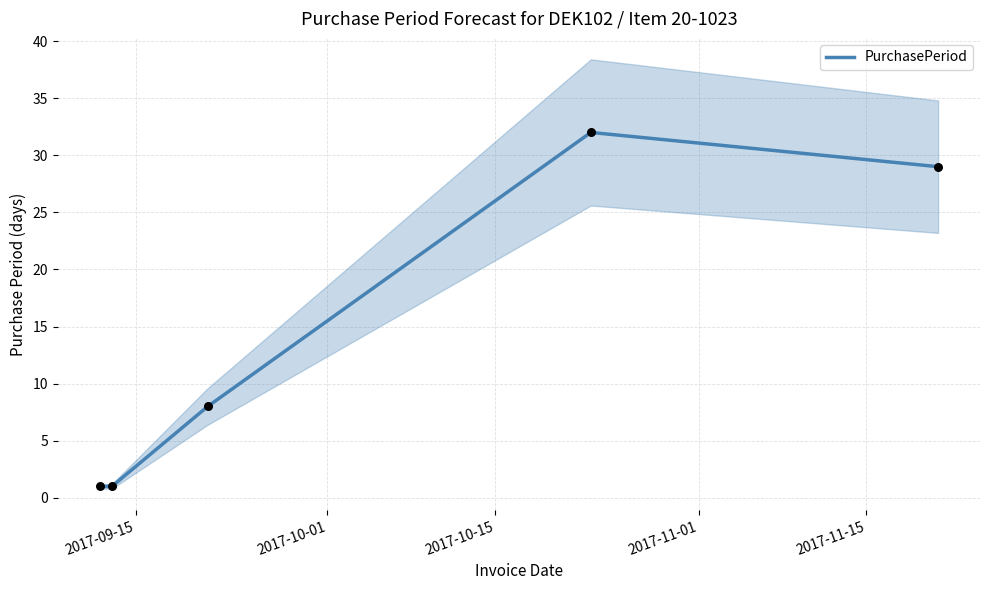

What is the highest value of the PurchasePeriod series?

32